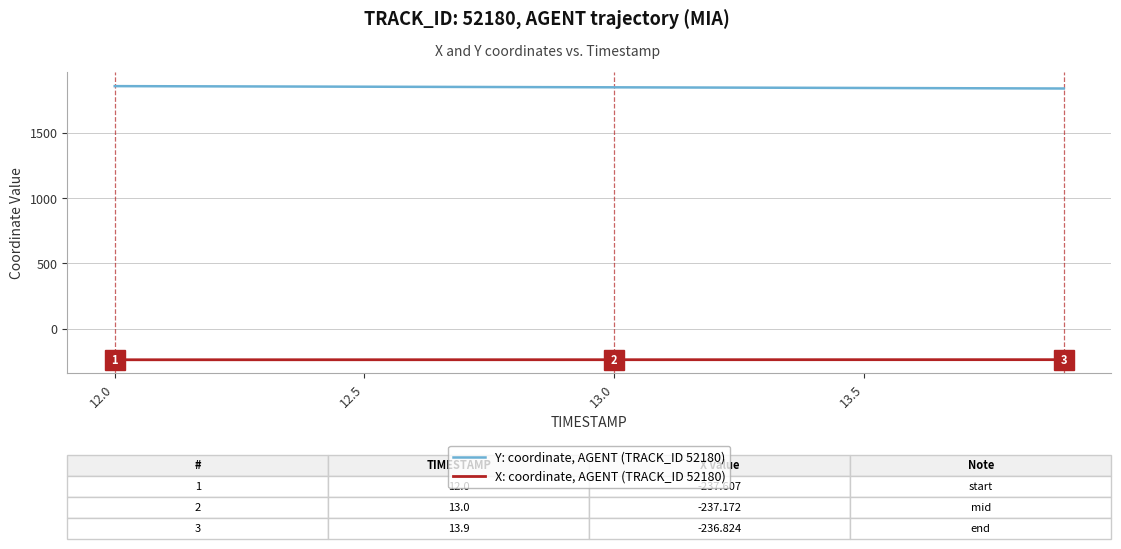

List the series in order of their peak value, highest first.

Y: coordinate, AGENT (TRACK_ID 52180), X: coordinate, AGENT (TRACK_ID 52180)